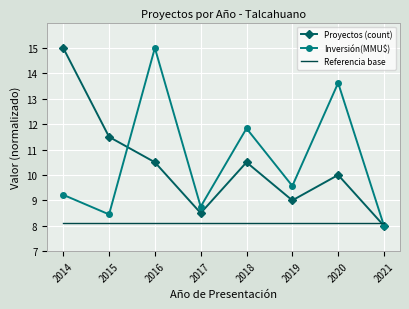

The Inversión(MMU$) series shows 11.1 at 2021. True or false?

False